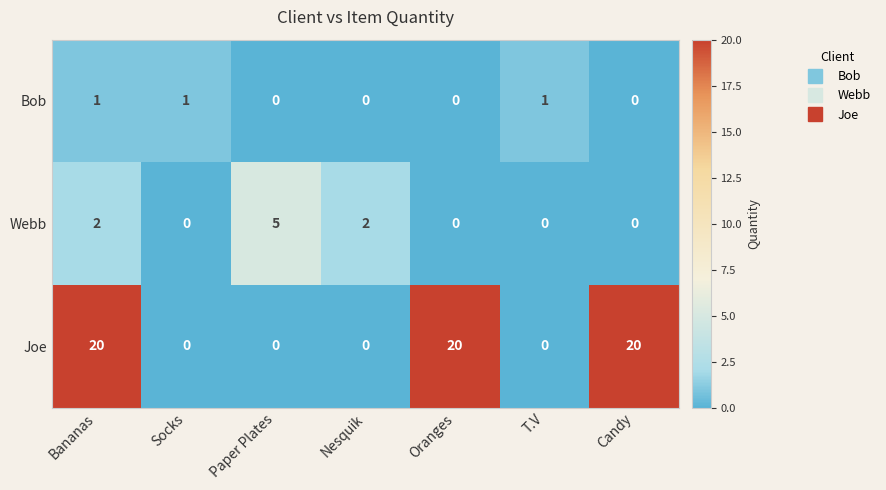

The Joe series shows -9 at T.V. True or false?

False